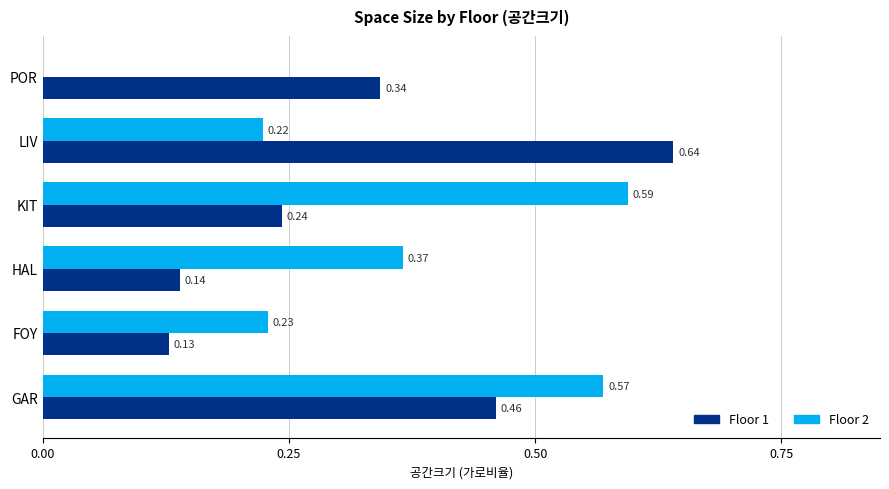

Which label corresponds to the largest value in the chart?

LIV